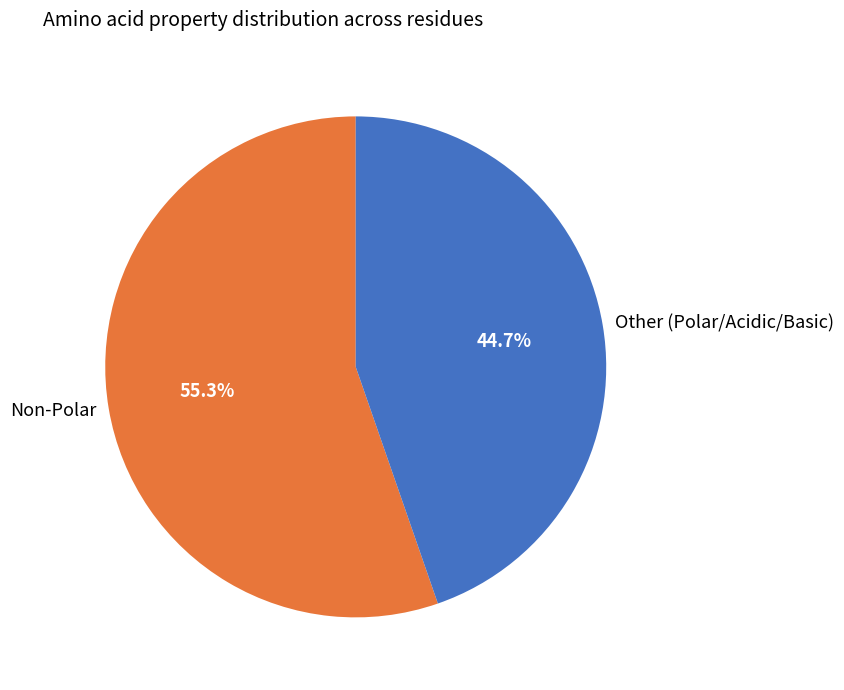

Which has a higher value, Other (Polar/Acidic/Basic) or Non-Polar?

Non-Polar